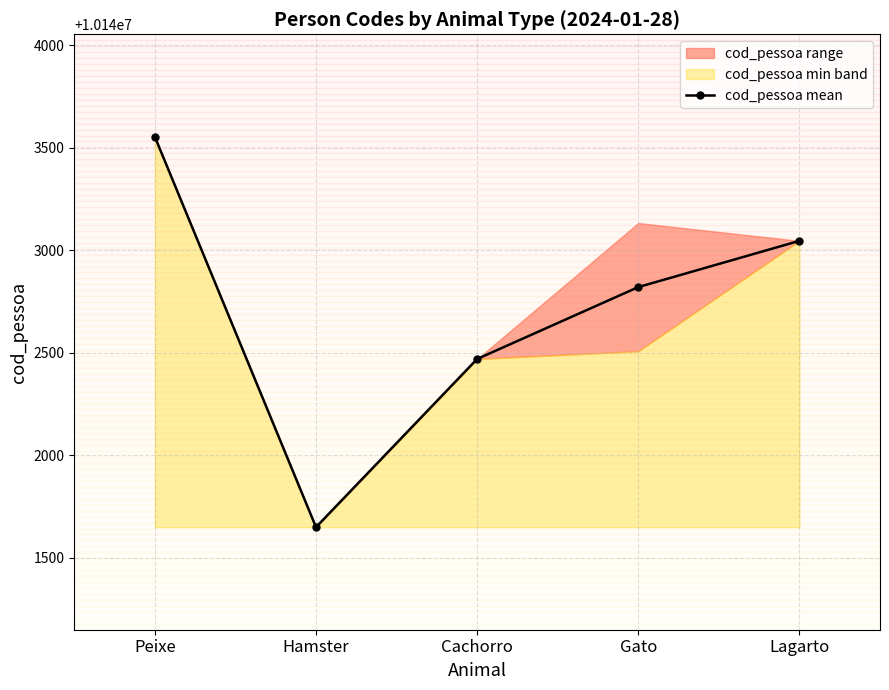

What is the value of the 3rd point from the left?

10142470.0